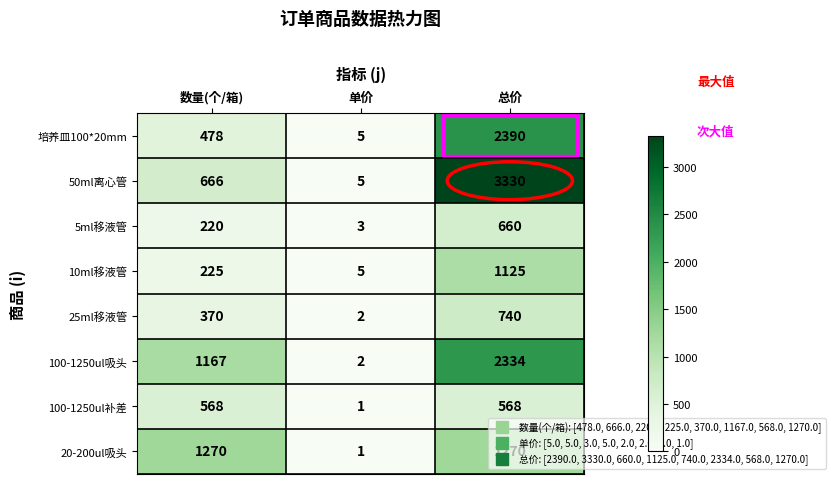

What is the sum of all 50ml离心管 values?

4001